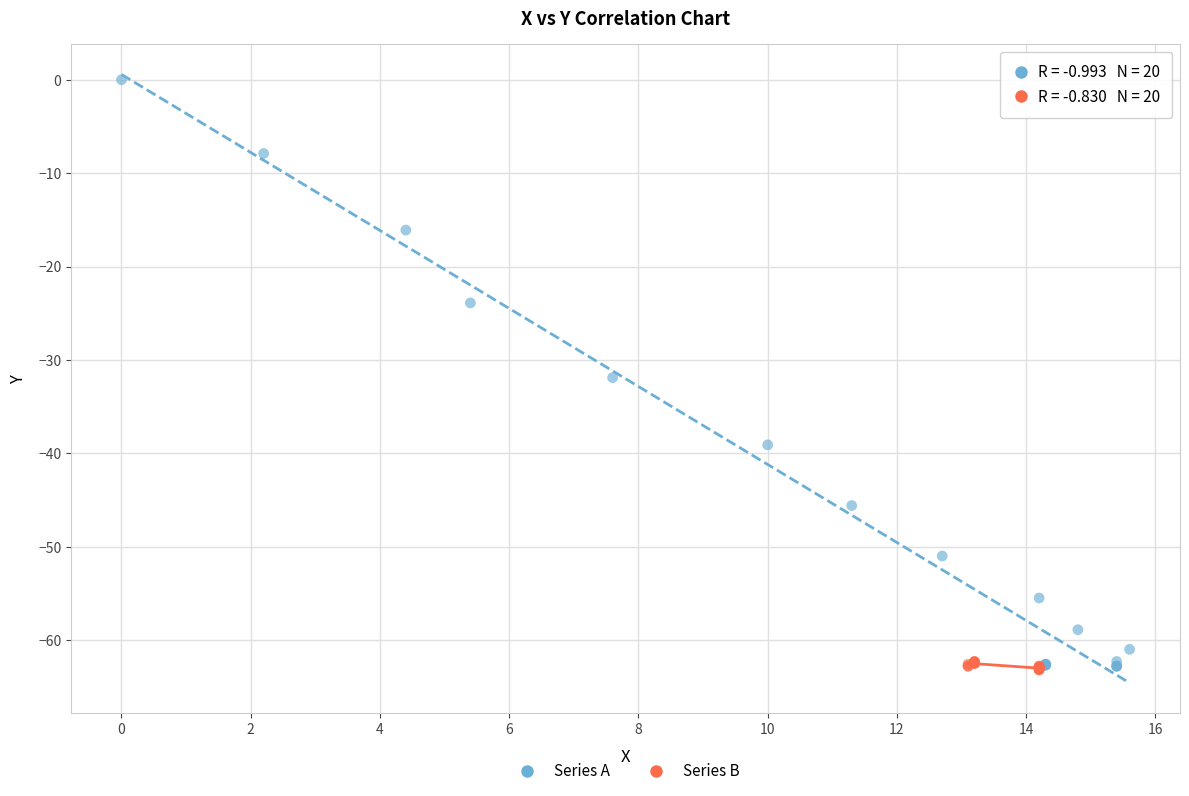

What are all the series names shown in the legend?

Series A, Series B